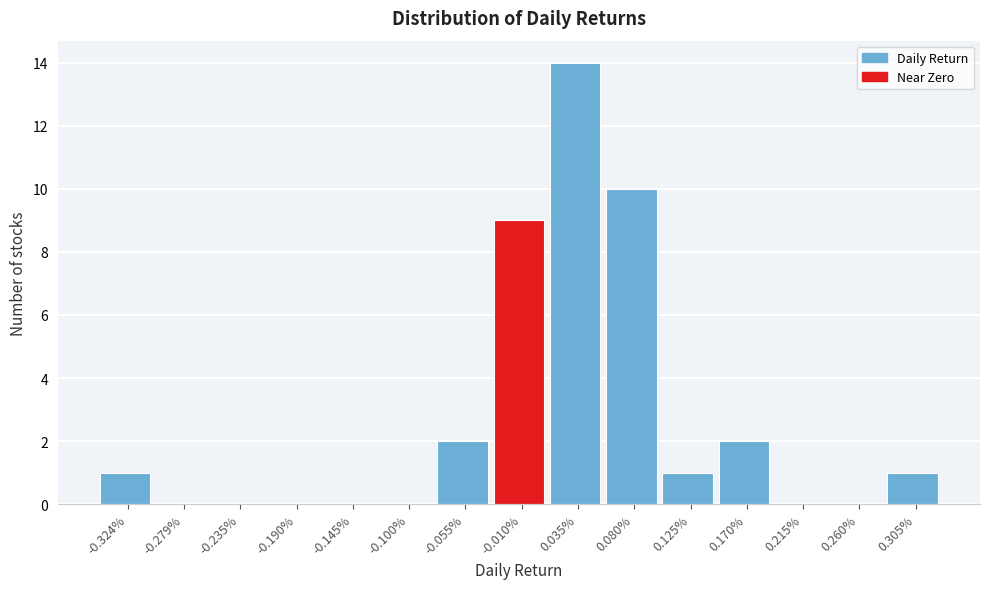

Reading left to right, transcribe all the data shown in this chart.

-0.324%=1	-0.279%=0	-0.235%=0	-0.190%=0	-0.145%=0	-0.100%=0	-0.055%=2	-0.010%=9	0.035%=14	0.080%=10	0.125%=1	0.170%=2	0.215%=0	0.260%=0	0.305%=1